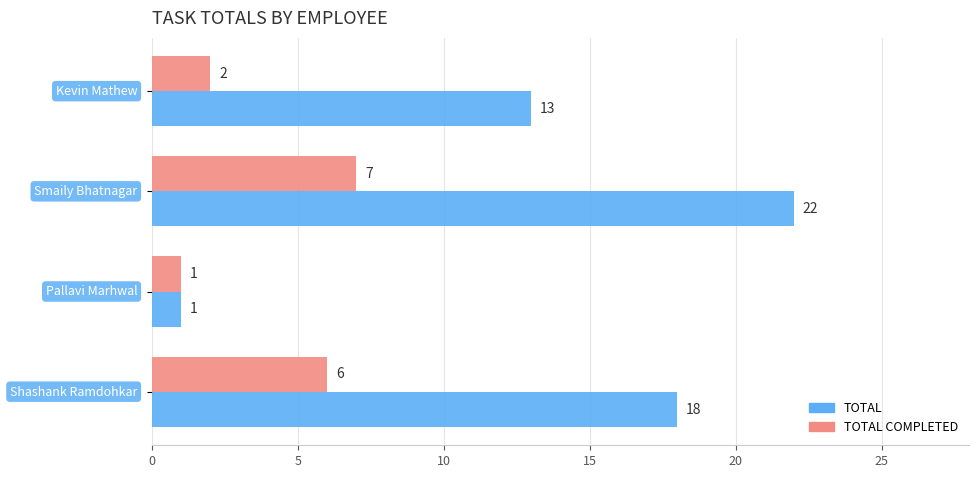

What is the average value of the TOTAL series?

14